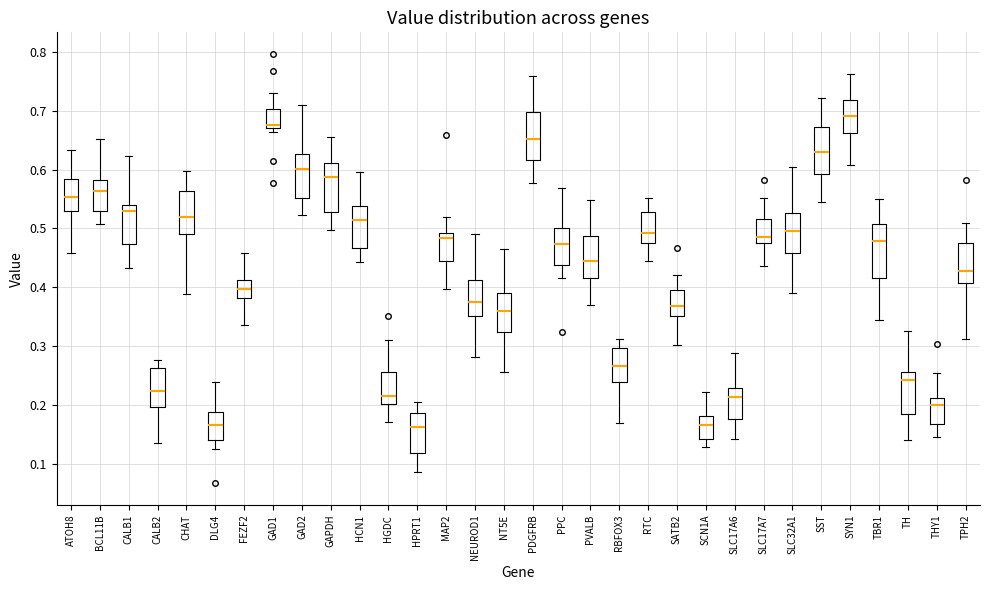

Where is the upper edge of the box for TBR1 on the y-axis? The values are not printed on the chart, so give them approximately, as read against the axis.

0.51